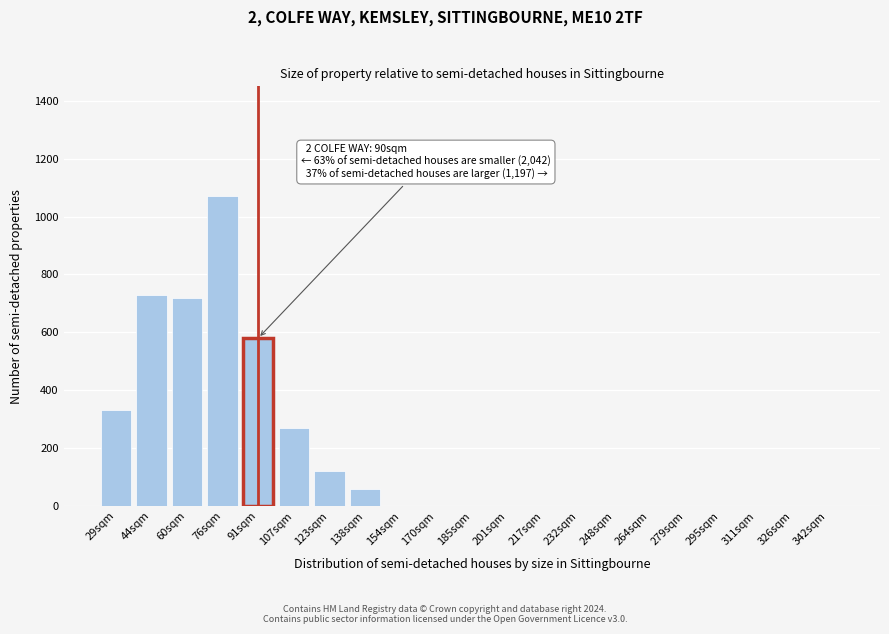

Reading left to right, list all the values displayed in this chart.

29sqm=330	44sqm=730	60sqm=720	76sqm=1070	91sqm=580	107sqm=270	123sqm=120	138sqm=60	154sqm=0	170sqm=0	185sqm=0	201sqm=0	217sqm=0	232sqm=0	248sqm=0	264sqm=0	279sqm=0	295sqm=0	311sqm=0	326sqm=0	342sqm=0